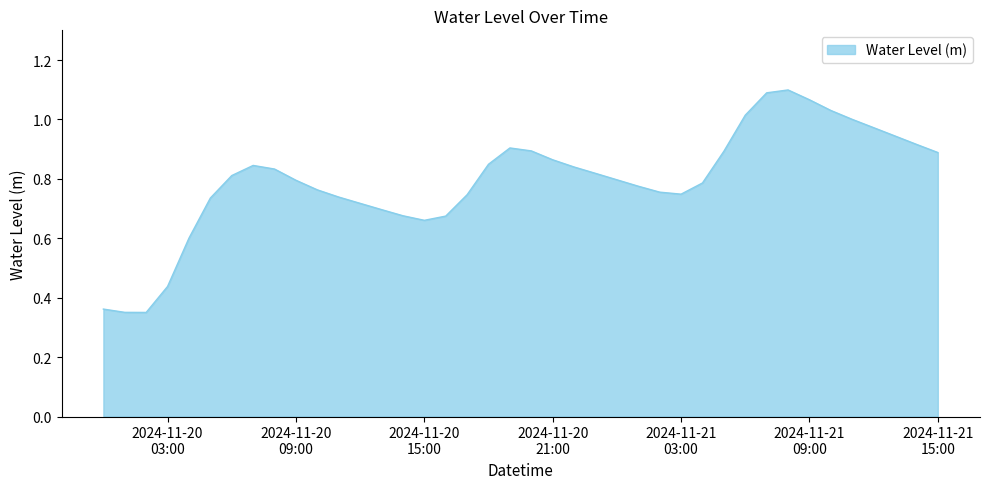

Is this an area chart (filled region under the line)?

Yes